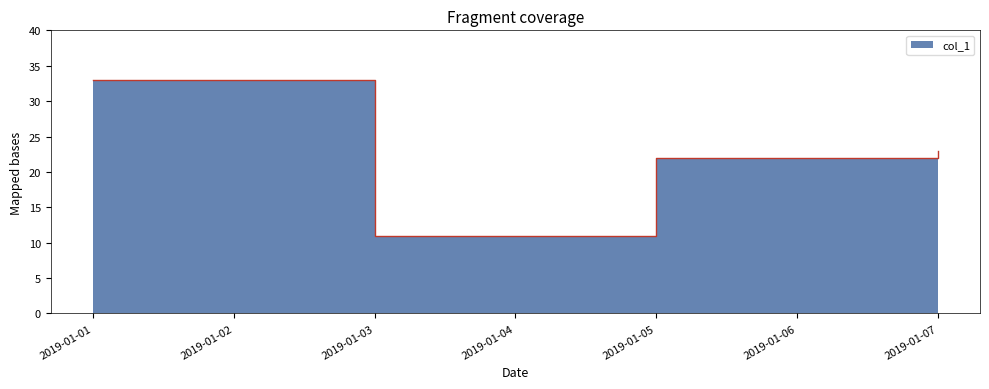

What is the average value?

22